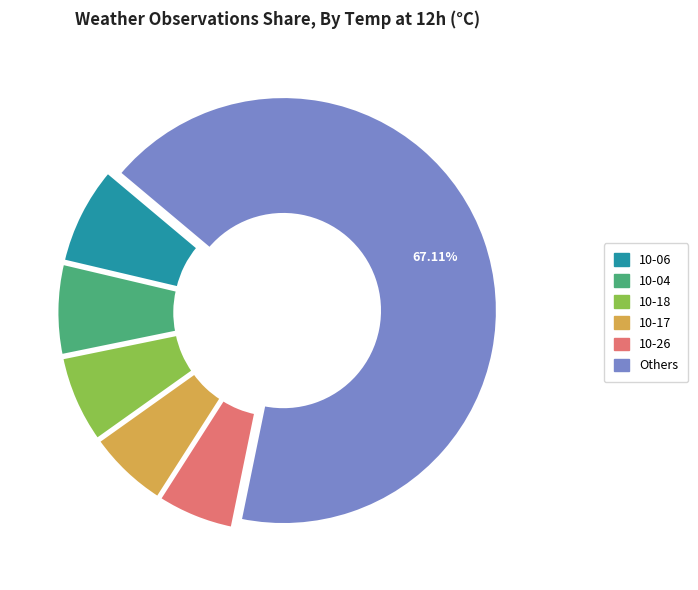

Count the number of slices in the pie.

6